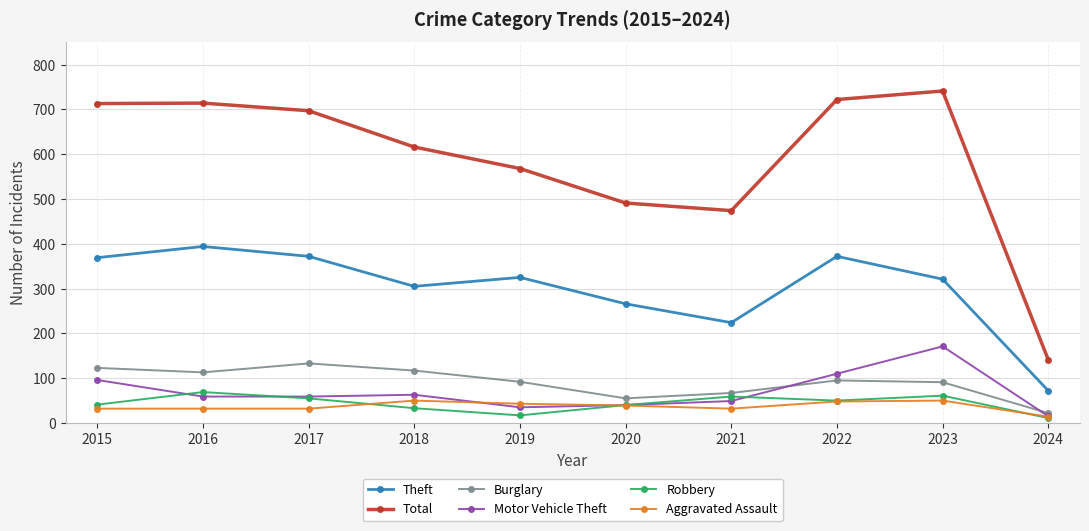

What is the maximum value for Burglary?

133